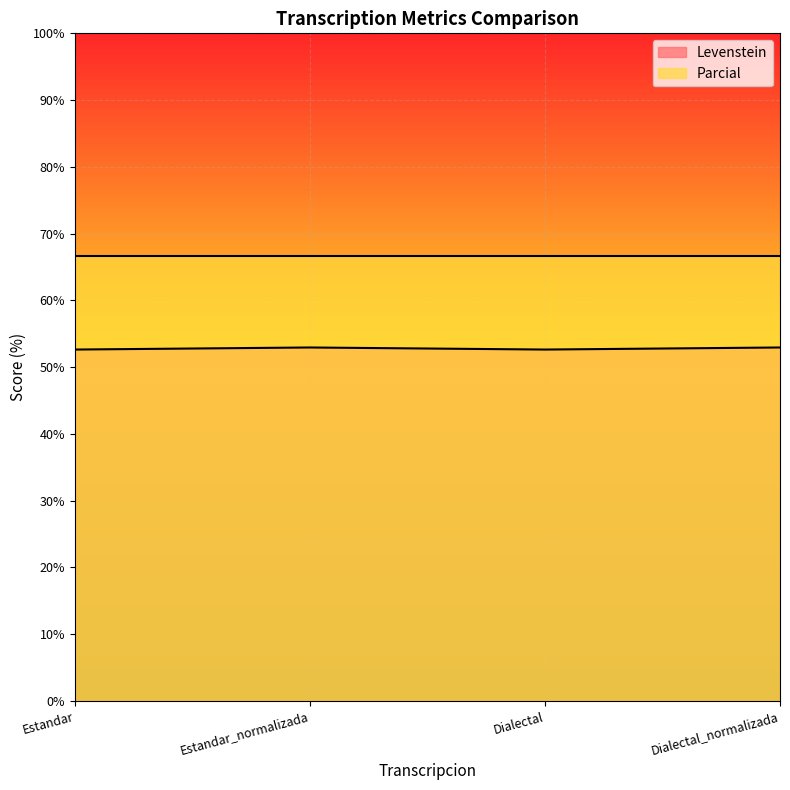

The value at Estandar is 17.5. True or false?

False